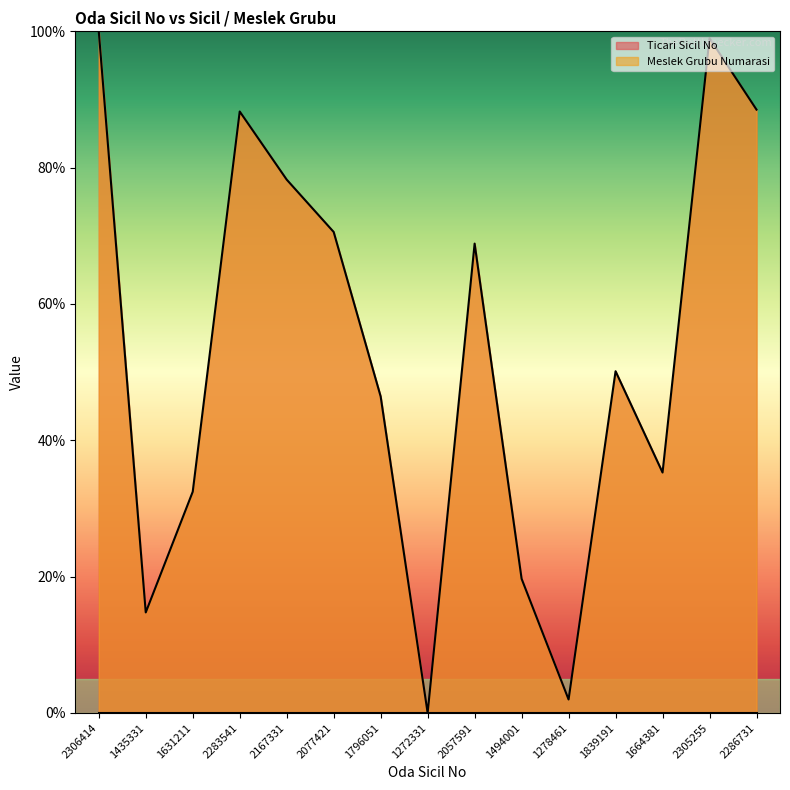

Which has a higher value, 1278461 or 2057591?

2057591